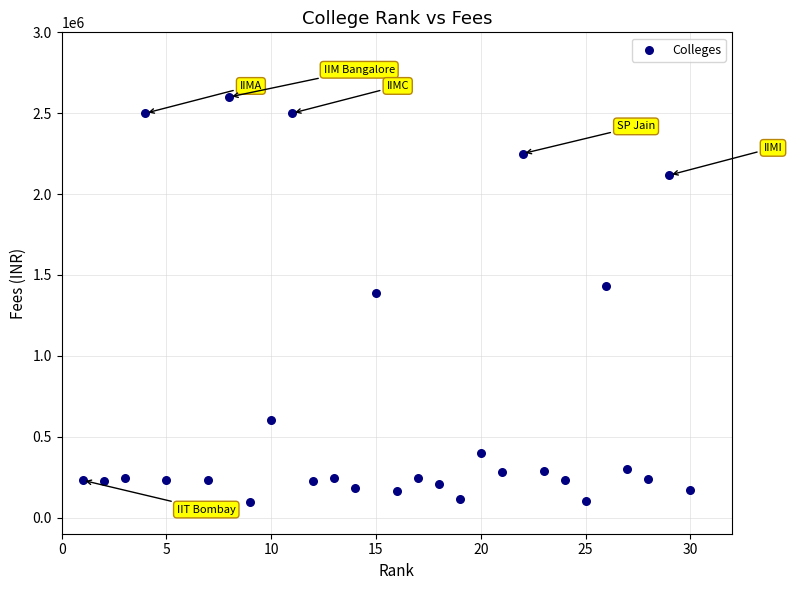

What is the range of X values (max minus min)?

29